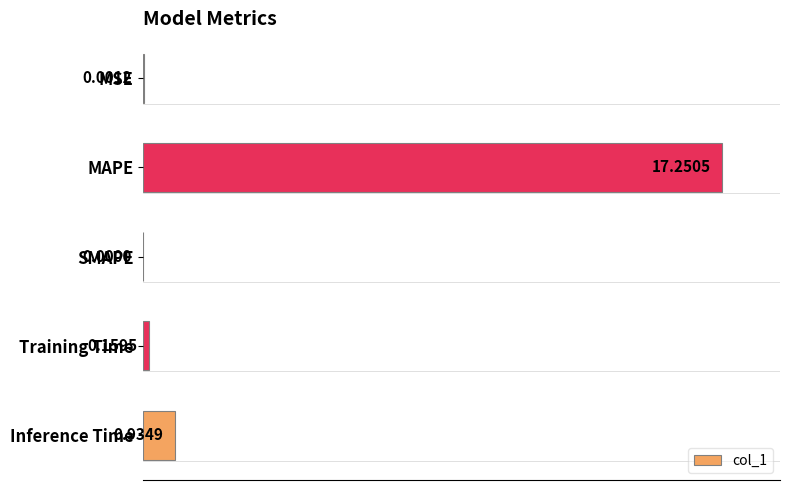

What is the average value?

21.3